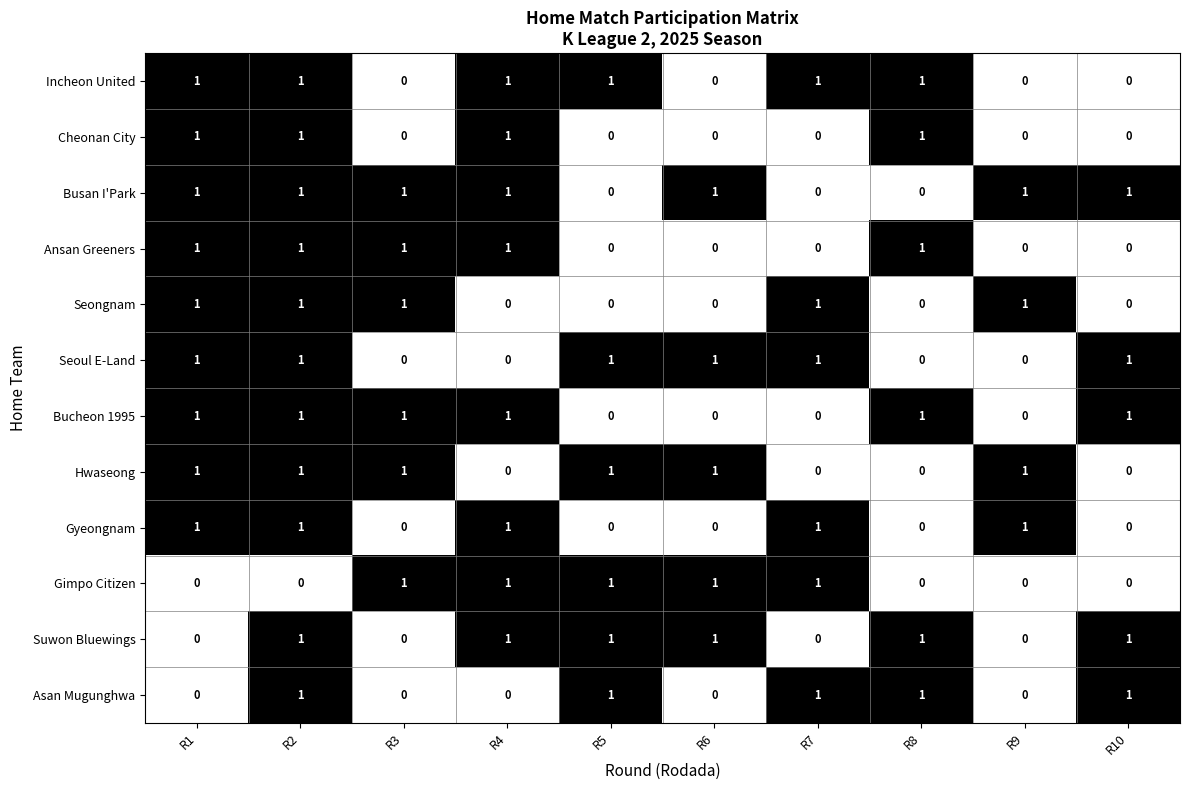

At which category is the sum across all series the highest?

R2